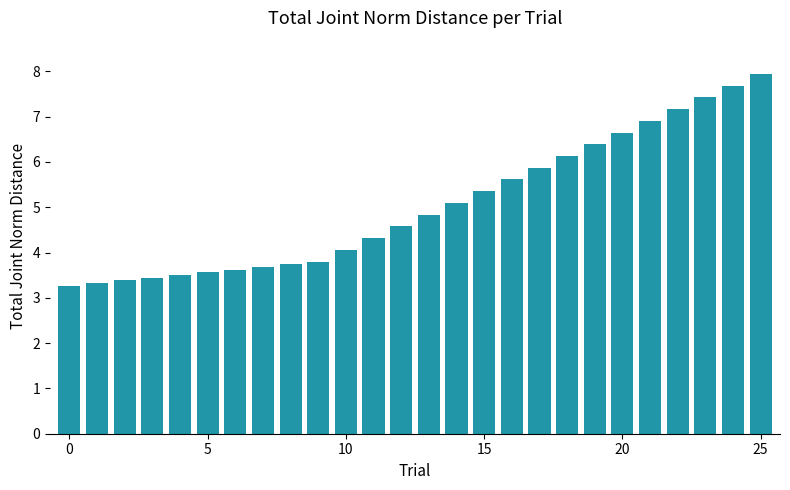

What is the sum of all values?

131.4